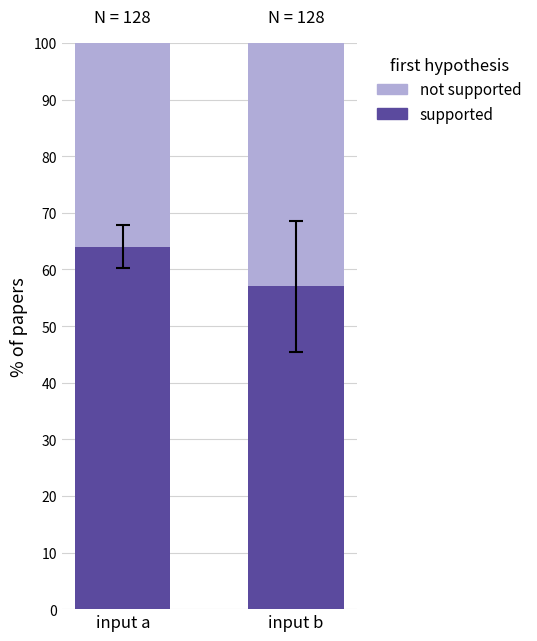

What is the difference between the maximum and minimum values in the supported series?

7